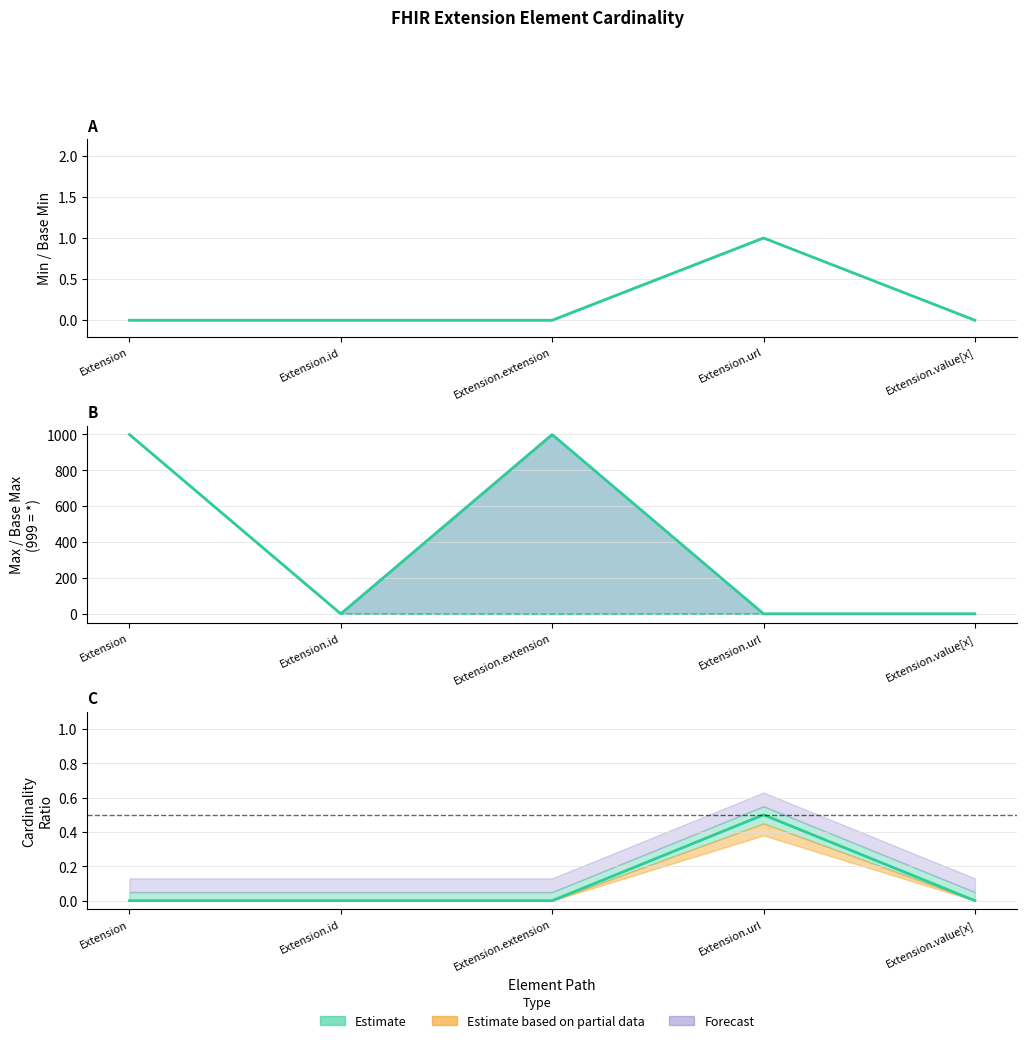

Which series has the largest total across all categories?

Base Max_numeric